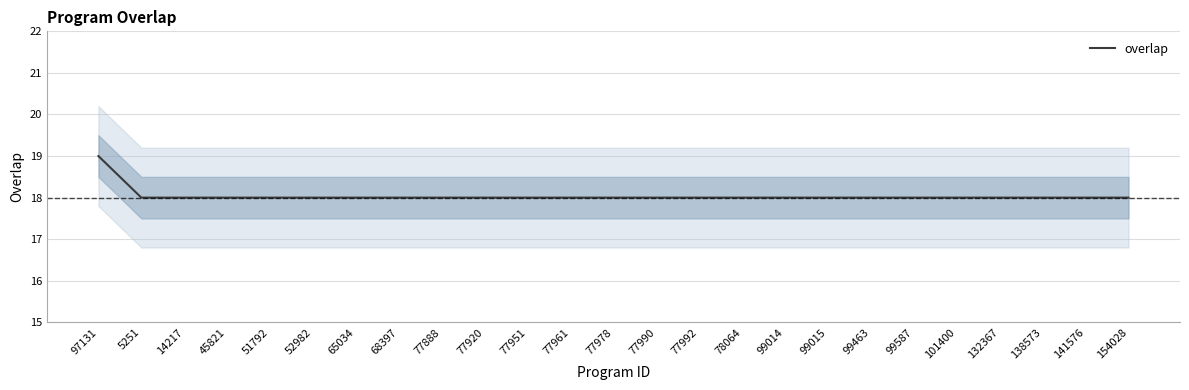

Reading right to left, list all the values displayed in this chart.

18	18	18	18	18	18	18	18	18	18	18	18	18	18	18	18	18	18	18	18	18	18	18	18	19